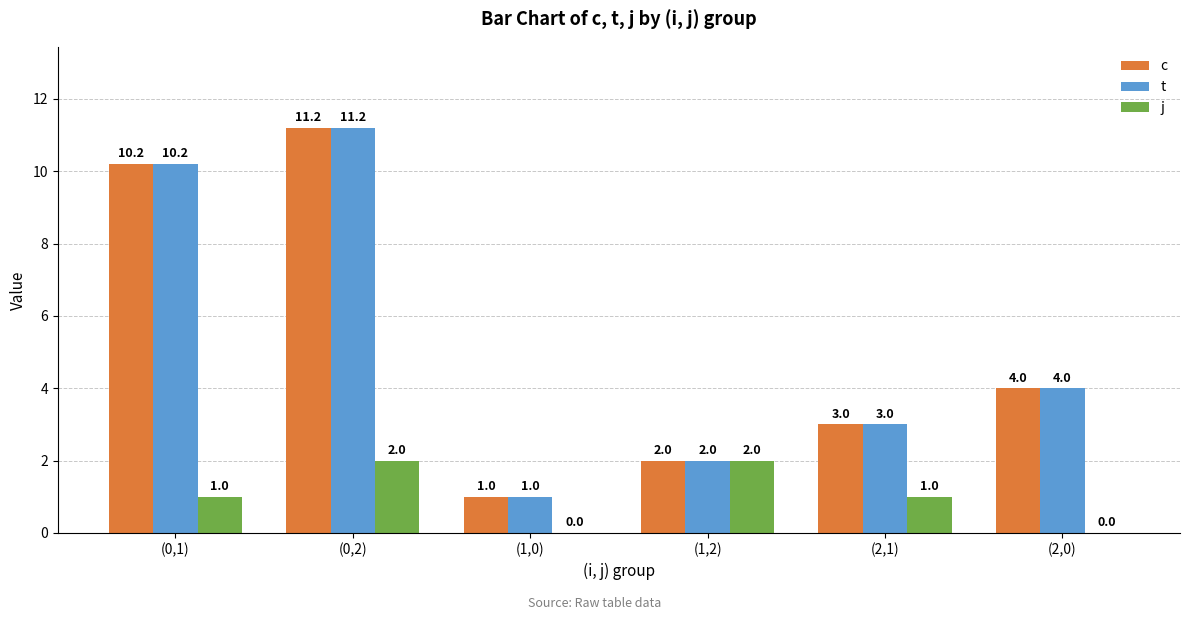

The c series shows 0.3 at (1,0). True or false?

False